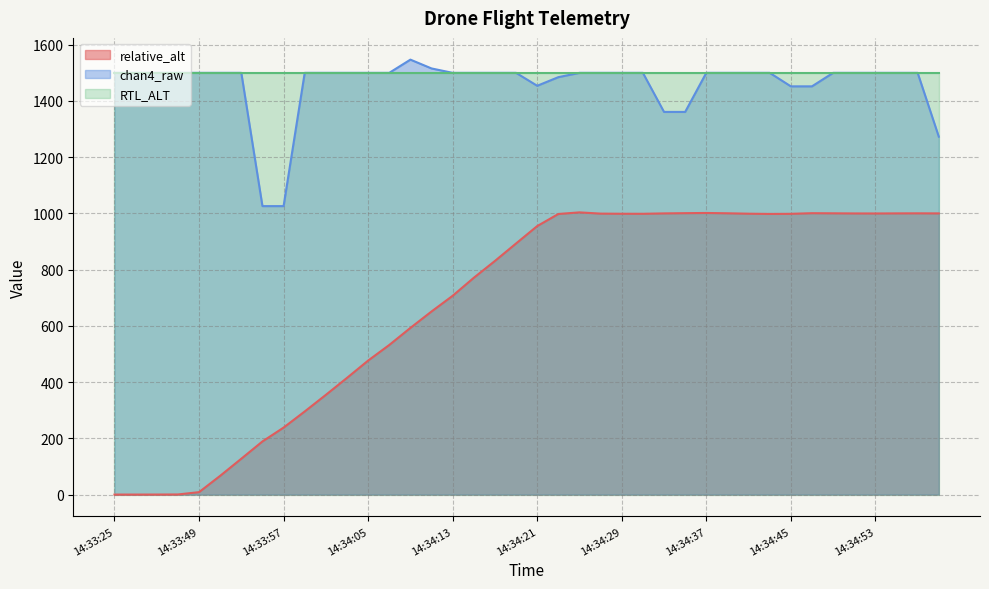

What is the value of the chan4_raw point at the 35th from the left?

1500.0